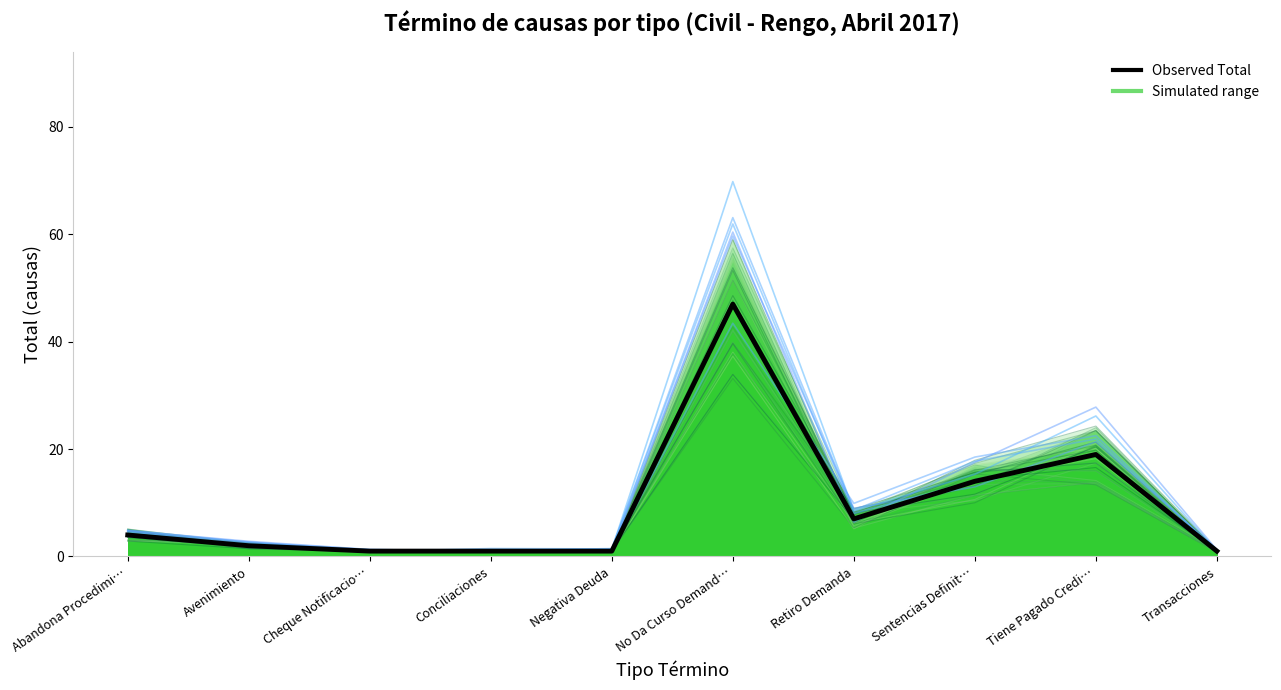

The chart shows a value of 0 at Transacciones. True or false?

False